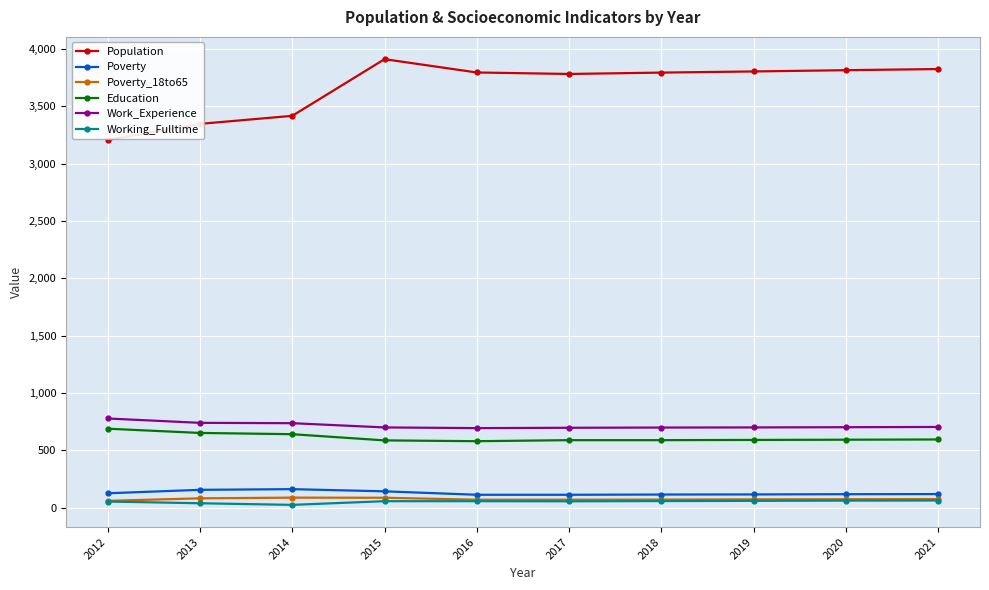

What is the minimum value for Poverty_18to65?

61